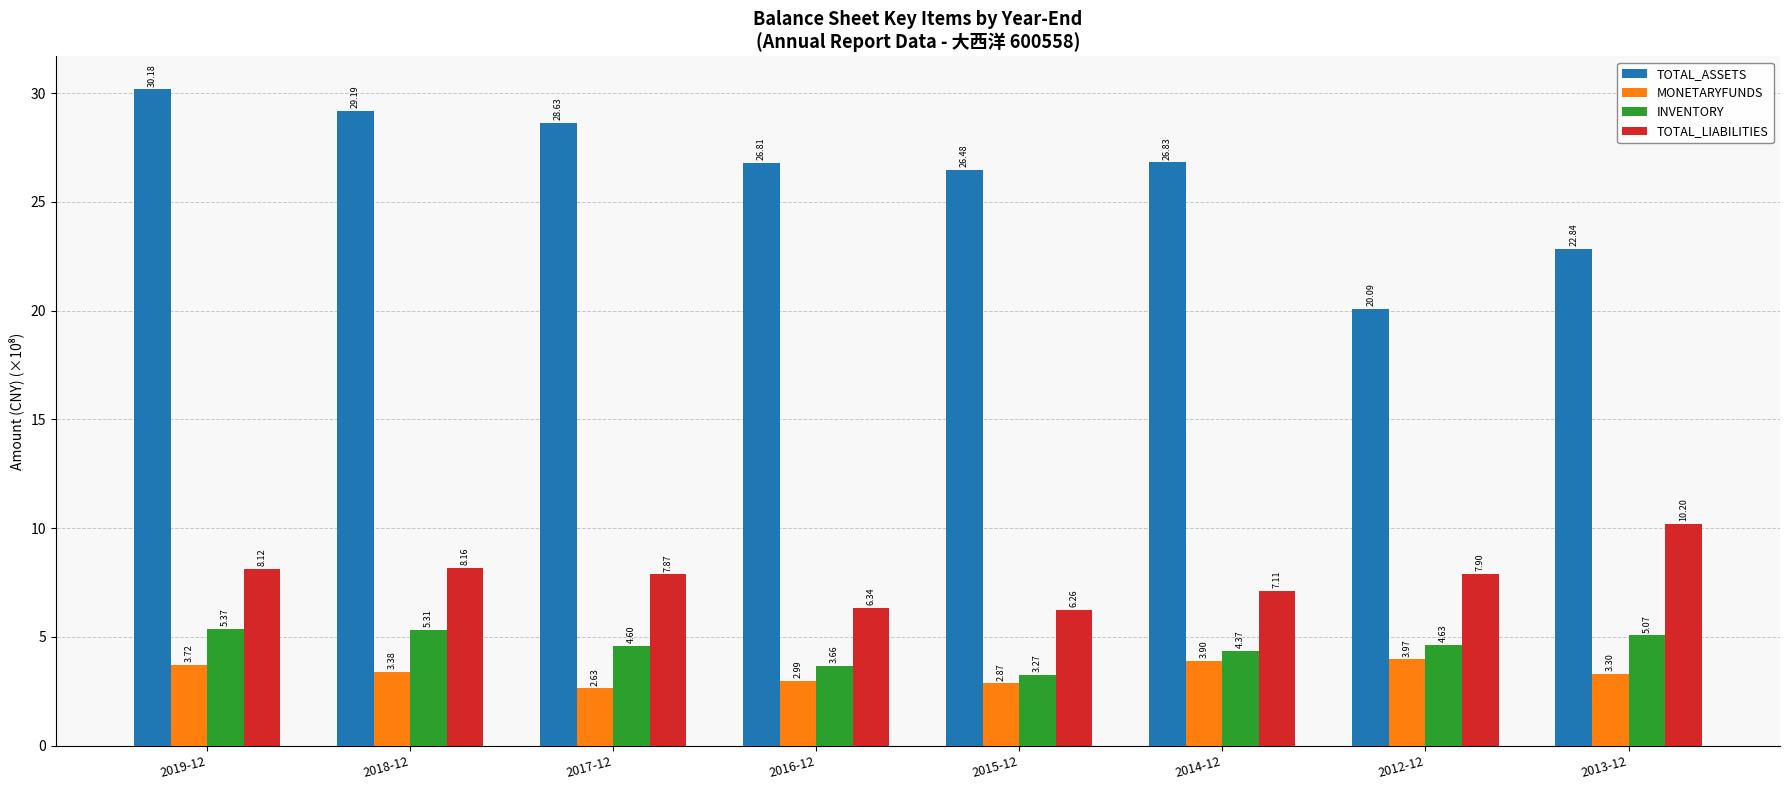

What are all the series names shown in the legend?

TOTAL_ASSETS, MONETARYFUNDS, INVENTORY, TOTAL_LIABILITIES